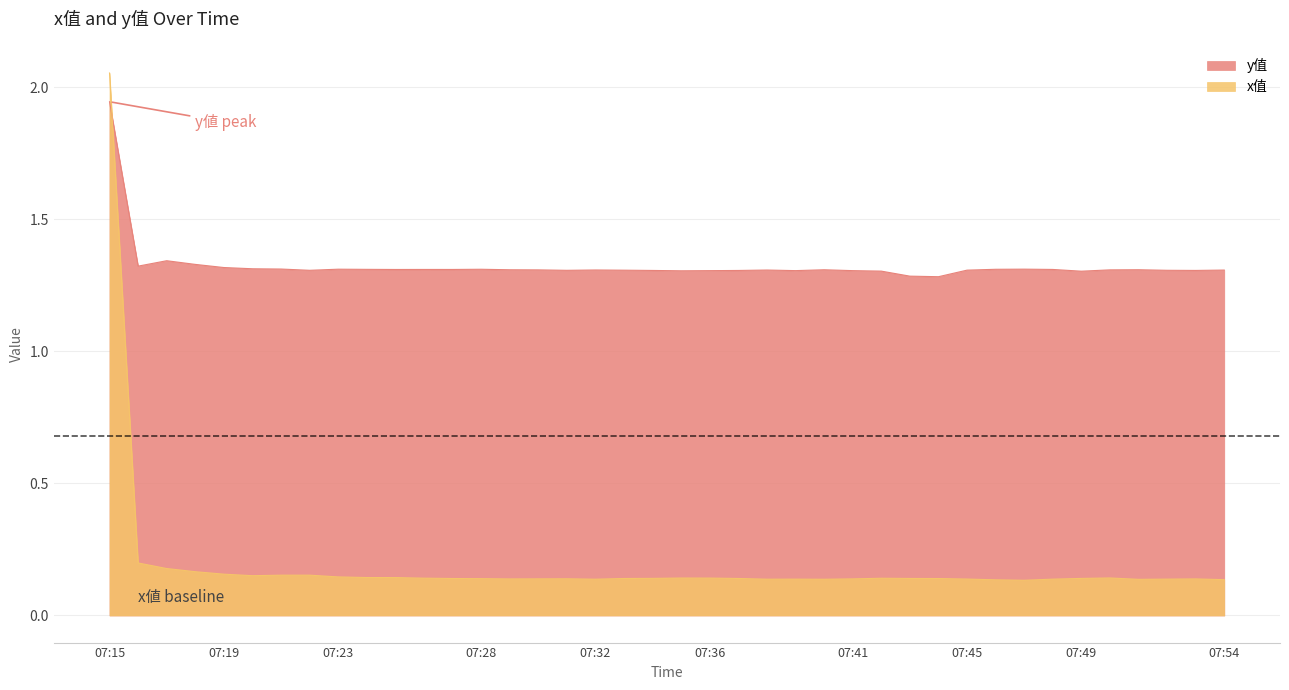

What are all the series names shown in the legend?

y值, x值